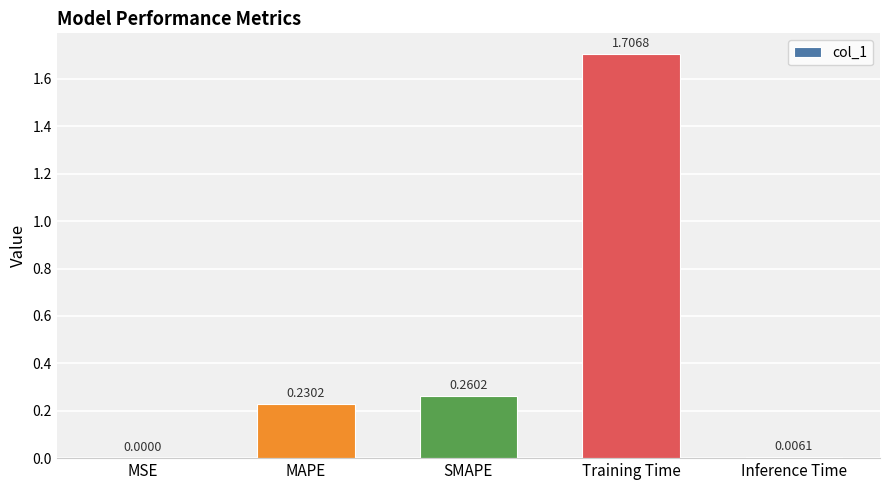

At which category does the chart reach its peak across all series?

Training Time